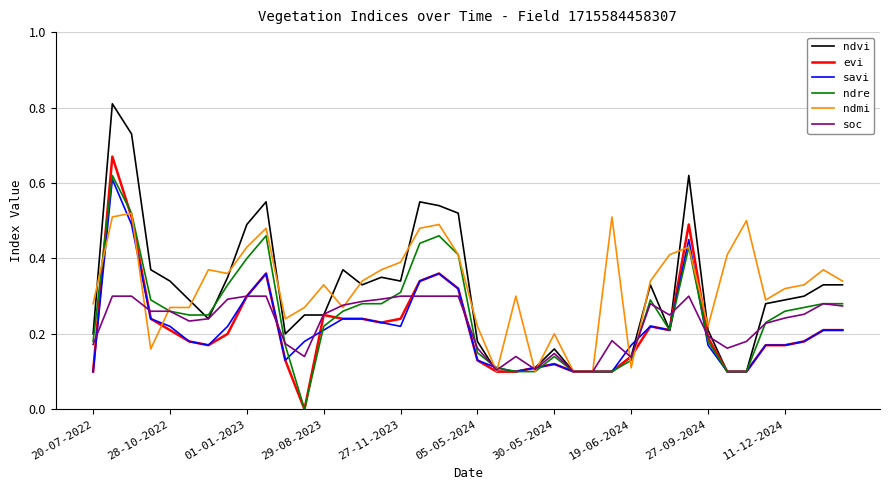

How many series are shown in this chart?

6